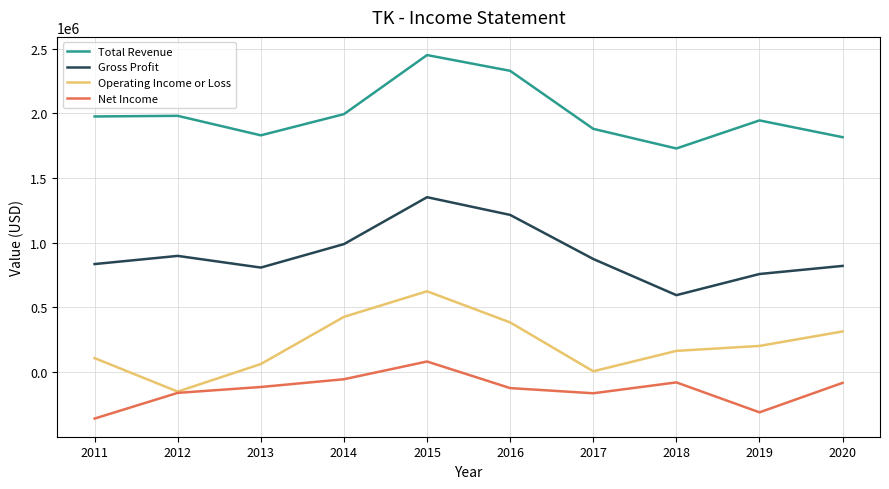

What is the sum of all Total Revenue values?

19929700